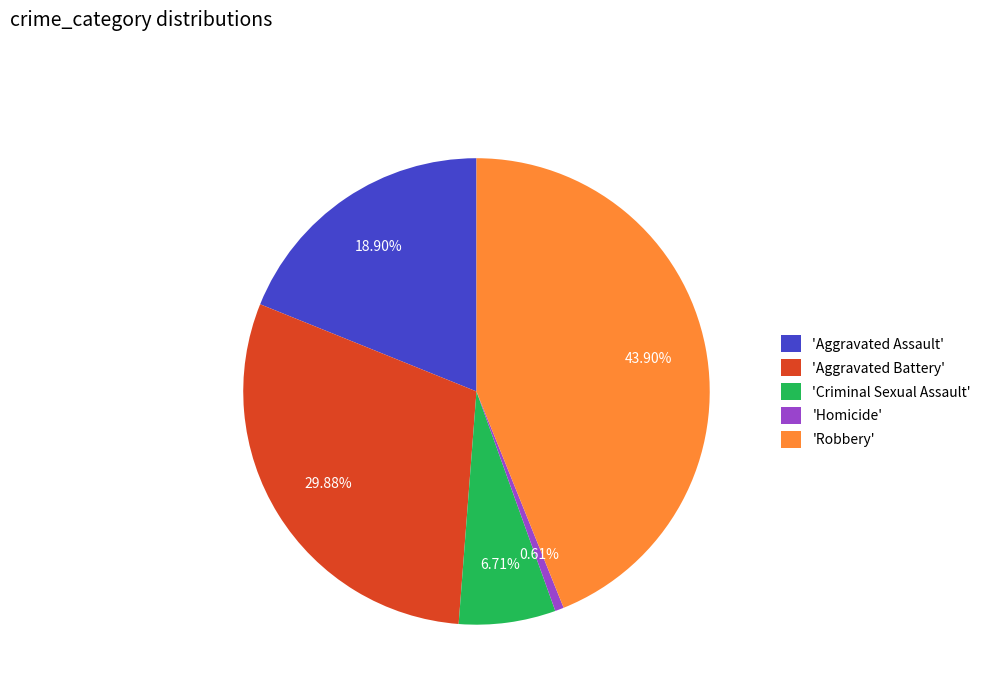

What is the largest slice in the pie chart?

'Robbery'